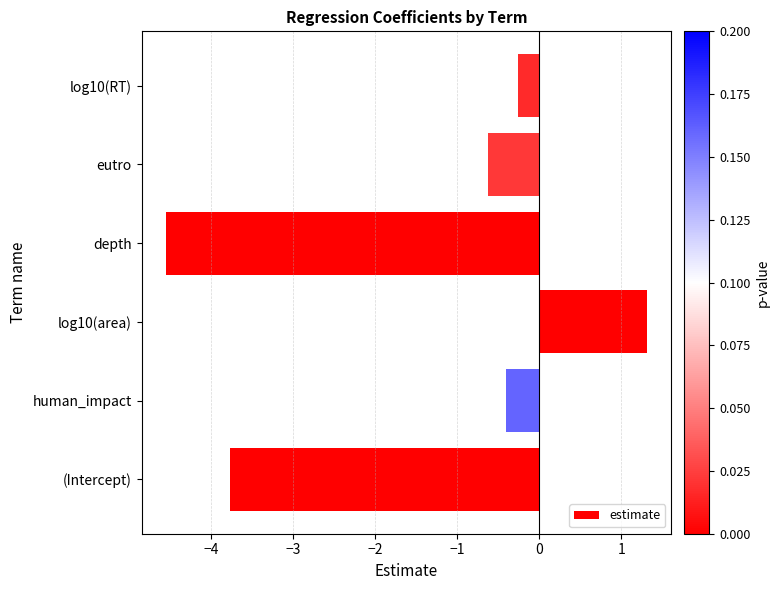

Rank the categories by value from lowest to highest.

depth, (Intercept), eutro, human_impact, log10(RT), log10(area)